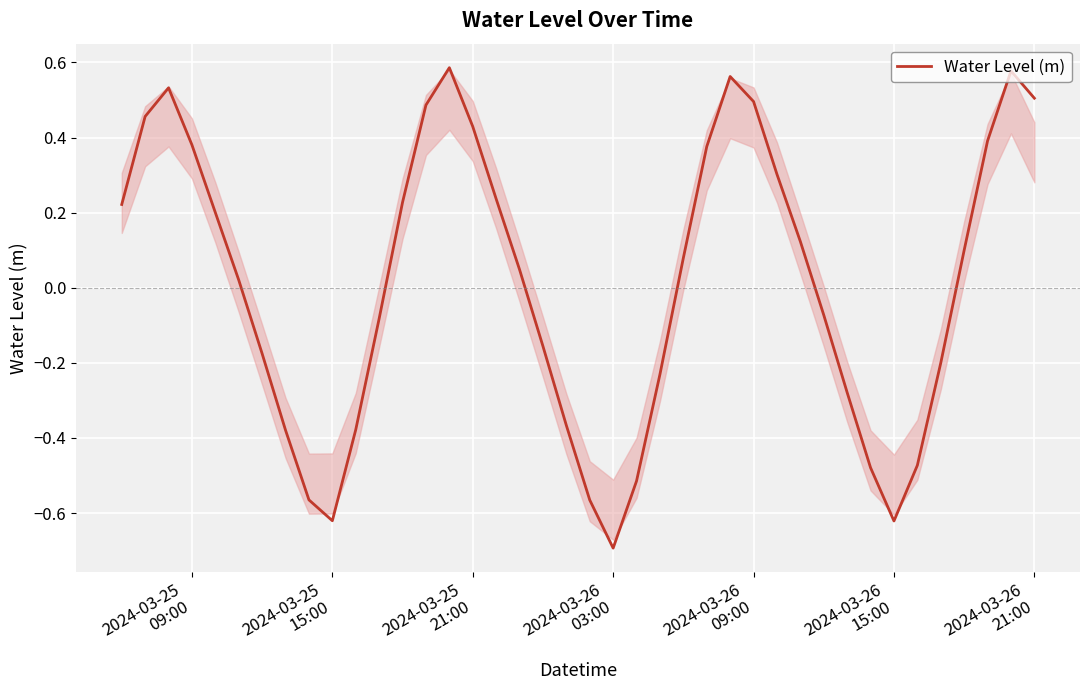

What is the smallest value displayed?

-0.7